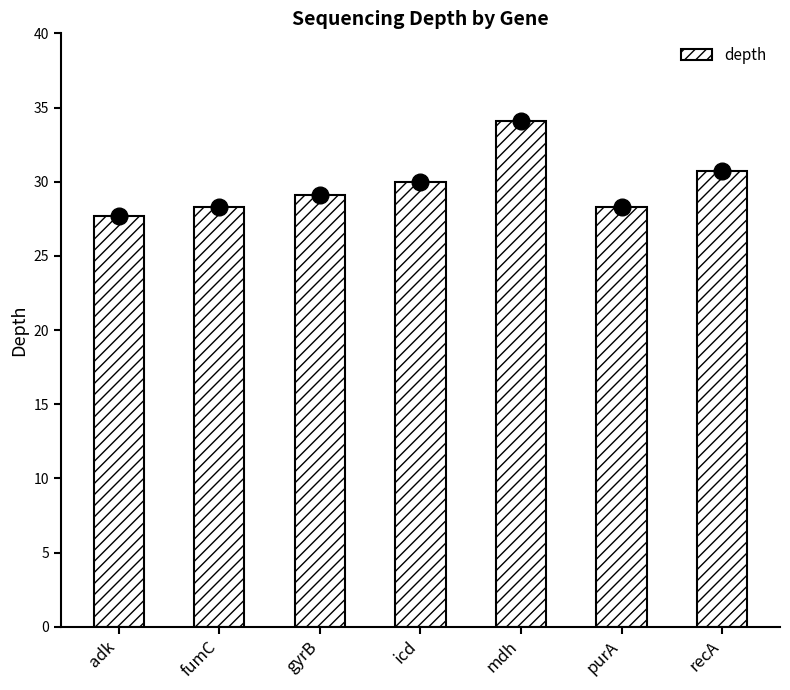

What is the ratio of the value at icd to the value at gyrB?

1.0